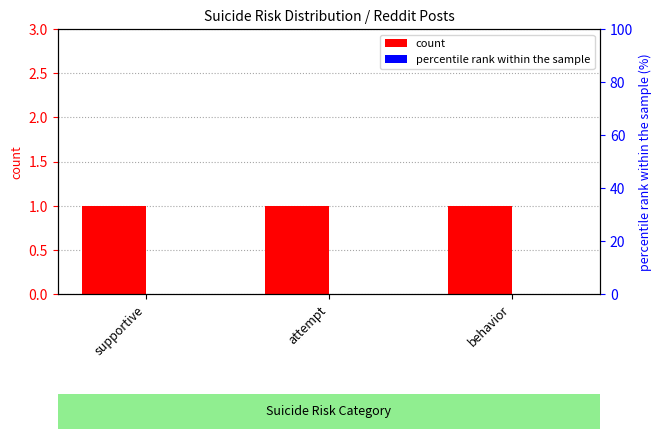

Reading left to right, transcribe all the data shown in this chart.

count: supportive=1.0	attempt=1.0	behavior=1.0
percentile rank within the sample: supportive=0.1	attempt=0.1	behavior=0.1